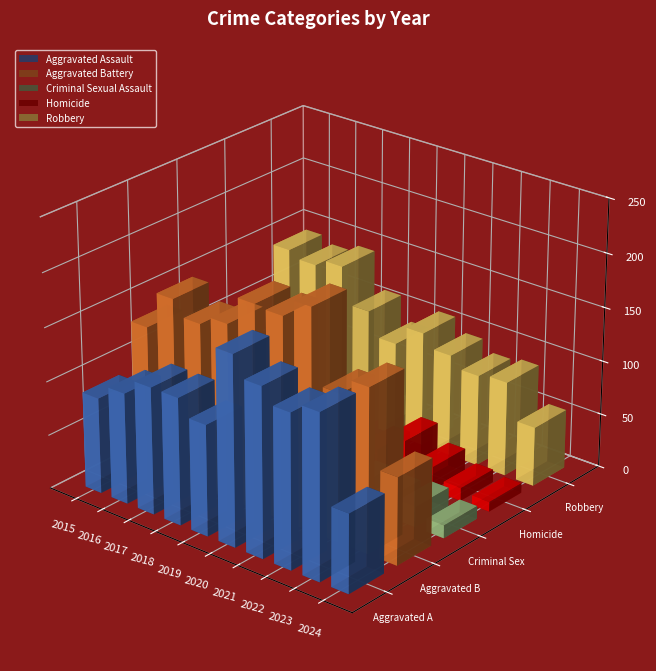

Is it true that Criminal Sexual Assault equals 19 at 2023?

True